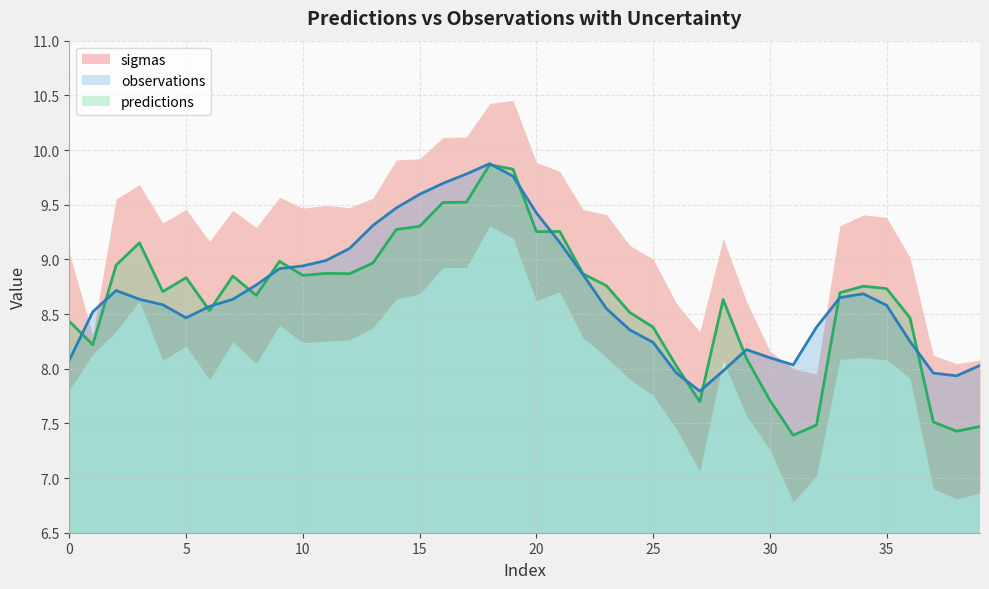

What is the difference between the maximum and minimum values in the predictions series?

2.5